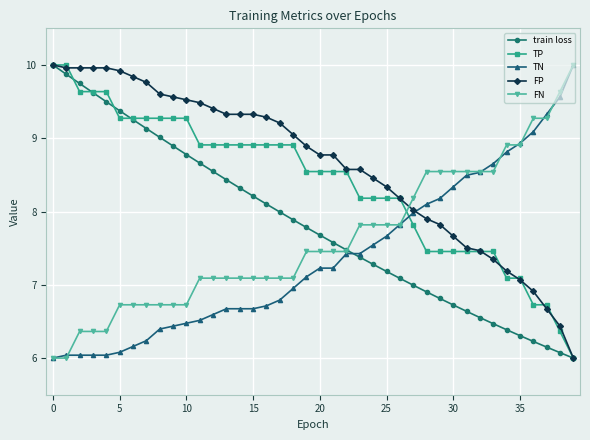

How many times do FN and train loss cross each other?

1